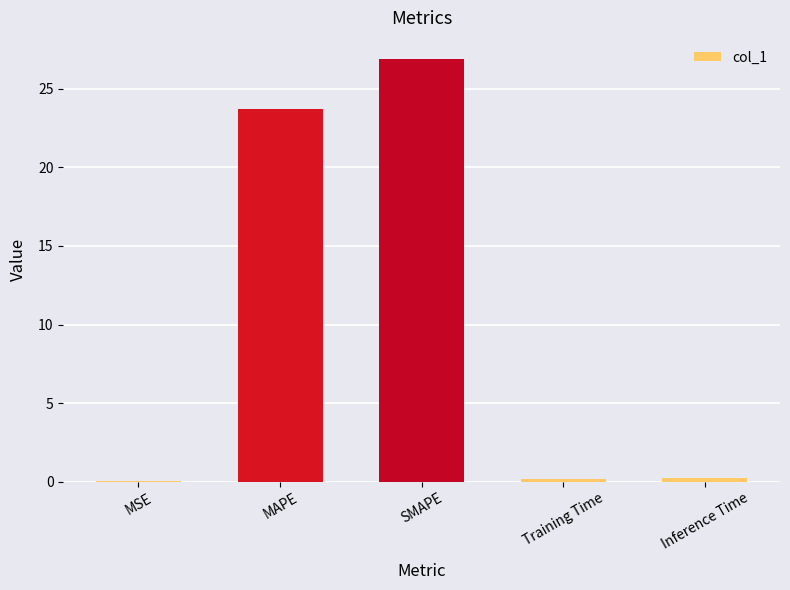

What is the greatest value displayed?

26.9